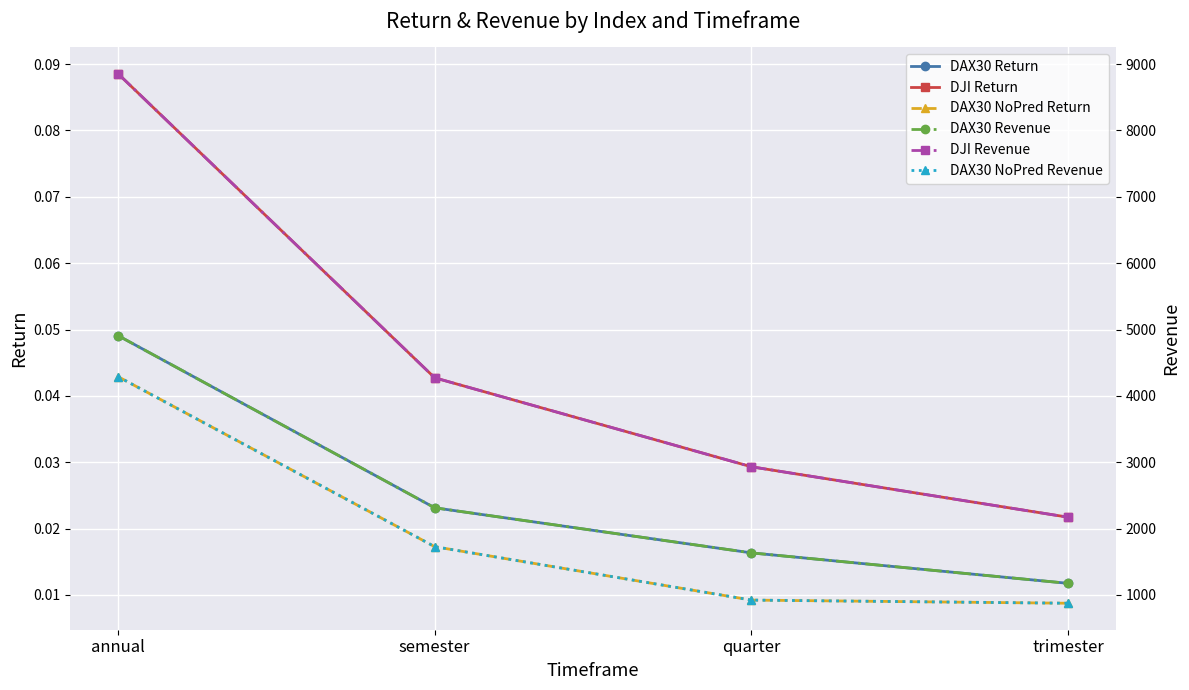

What is the difference between the highest and lowest values at quarter?

2931.3